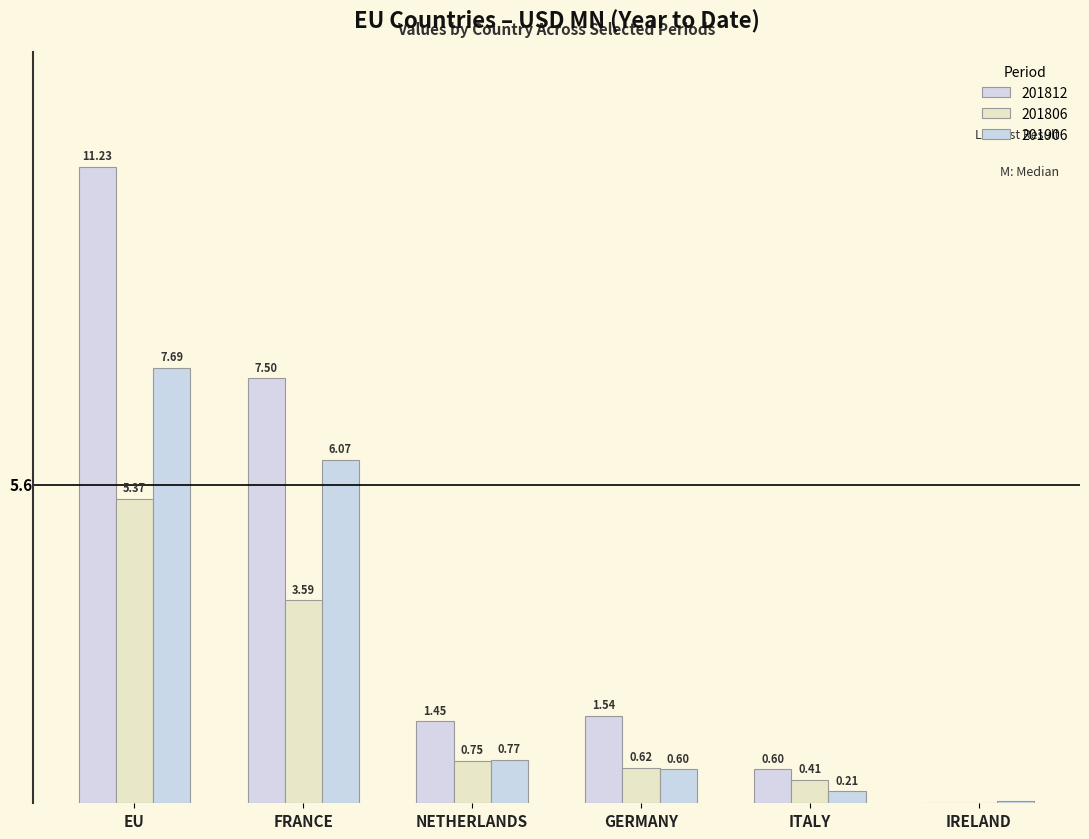

Reading left to right, what are all the values shown in this chart?

201812: 11.2	7.5	1.4	1.5	0.6	0.0
201806: 5.4	3.6	0.7	0.6	0.4	0.0
201906: 7.7	6.1	0.8	0.6	0.2	0.0